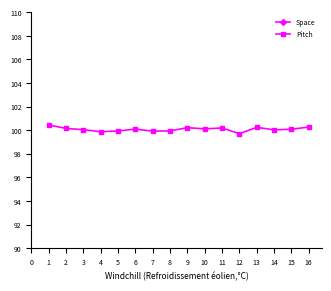

Is it true that Pitch equals 100.1 at 10?

True